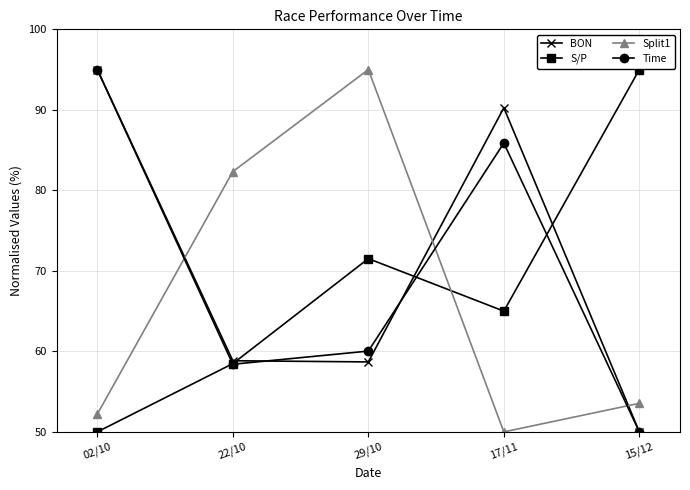

At which category does Time reach its first local valley?

22/10